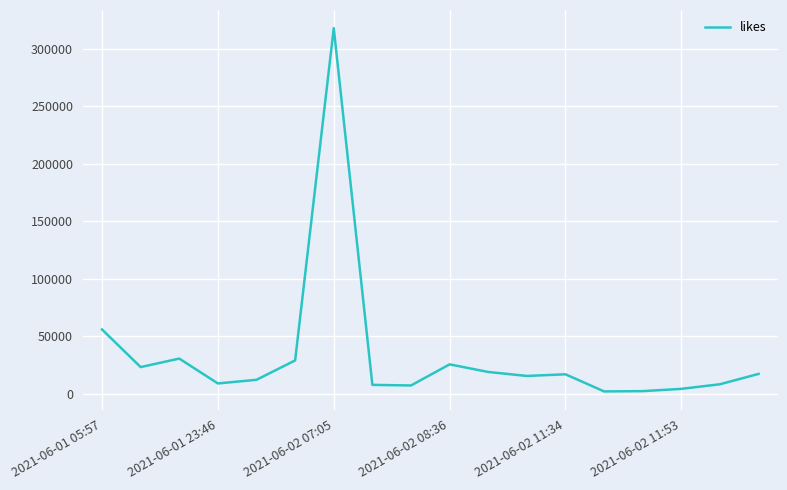

What is the difference between the maximum and minimum values?

315899